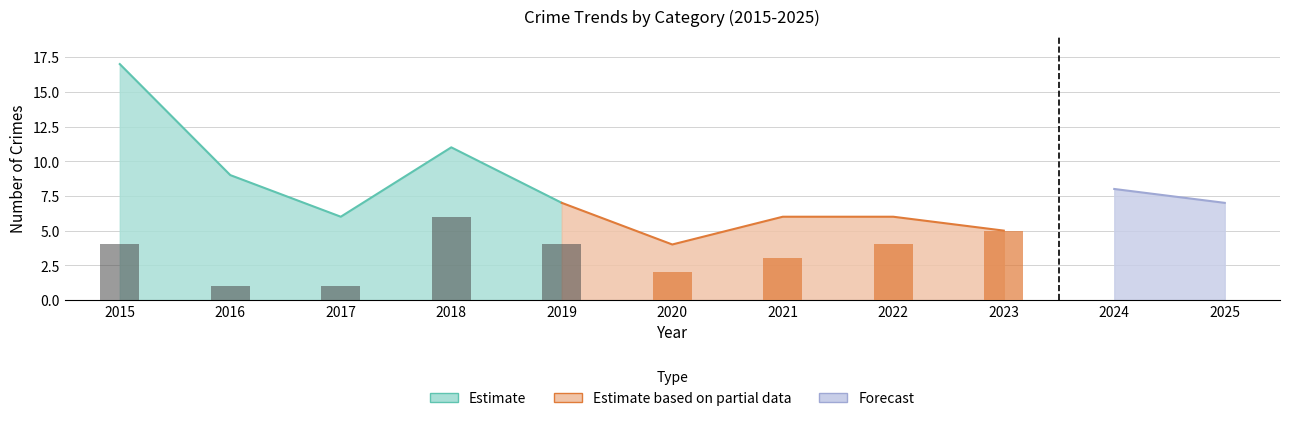

The Total series shows 7 at 2019. True or false?

True